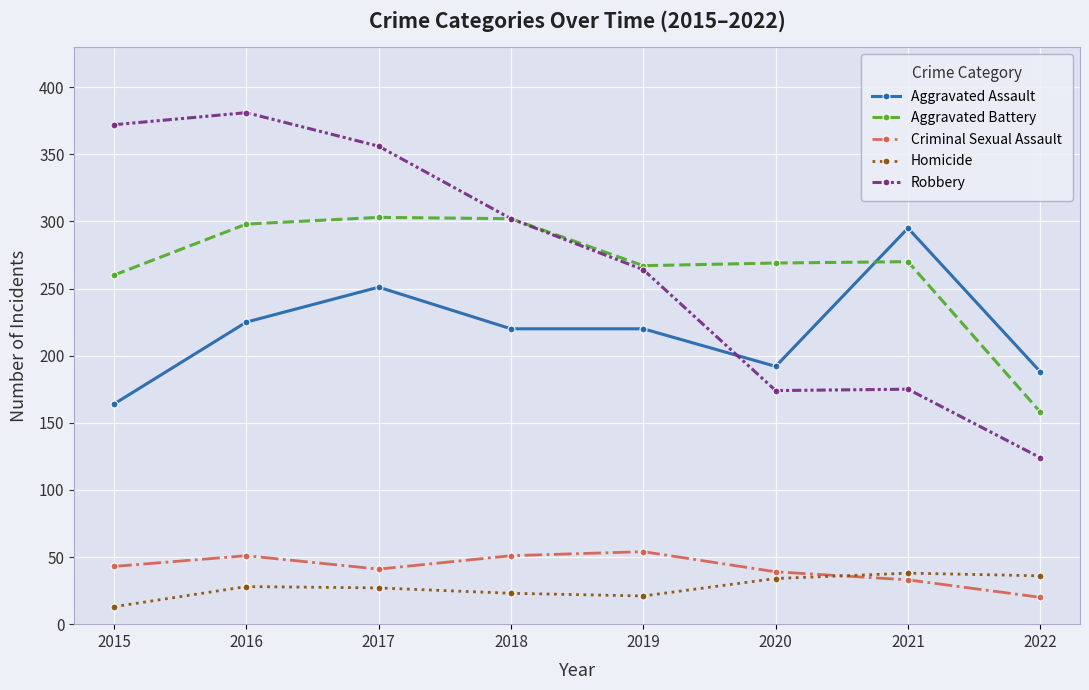

What is the total value across all series at 2022?

526